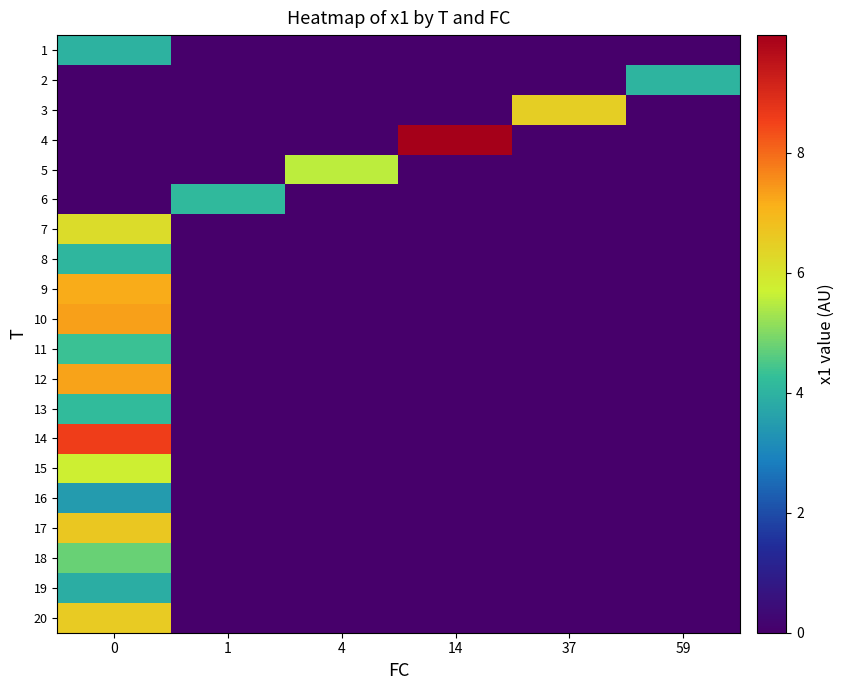

What is the total value across all series at 14?

10.0